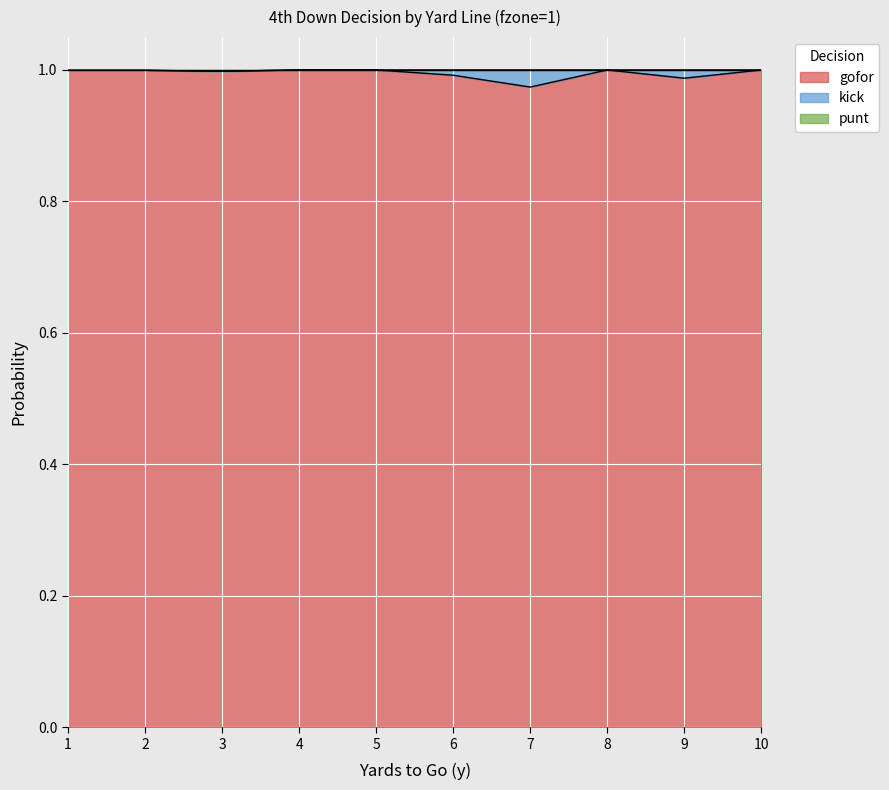

True or false: punt and gofor cross at least once.

False